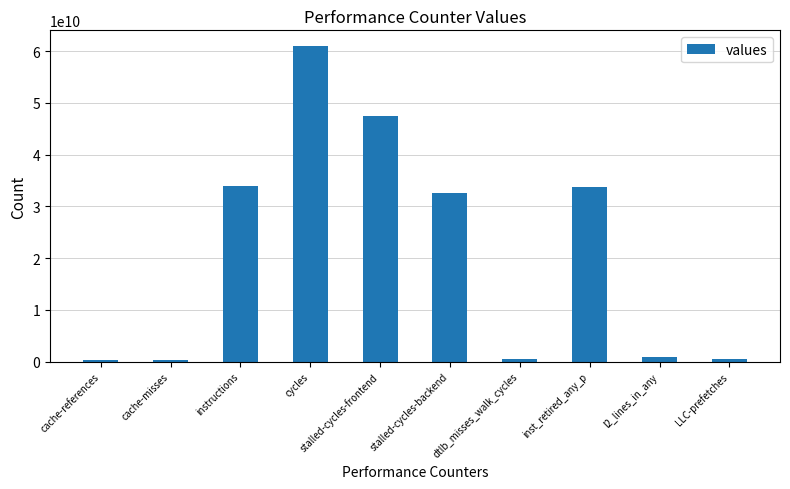

Is it true that the value at stalled-cycles-frontend is 47522189221?

True